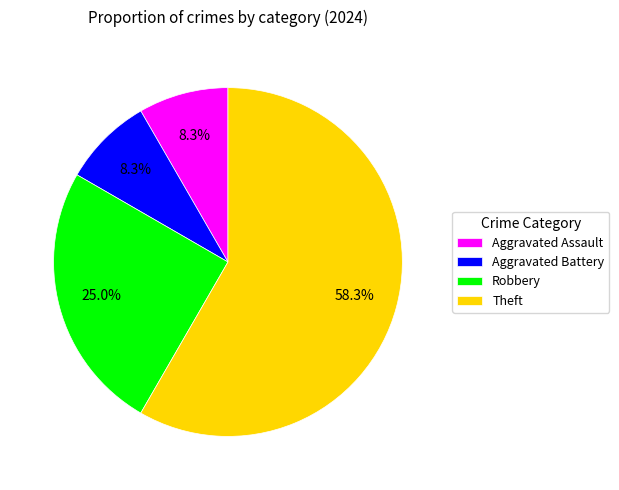

Is there a majority slice in this chart?

Yes